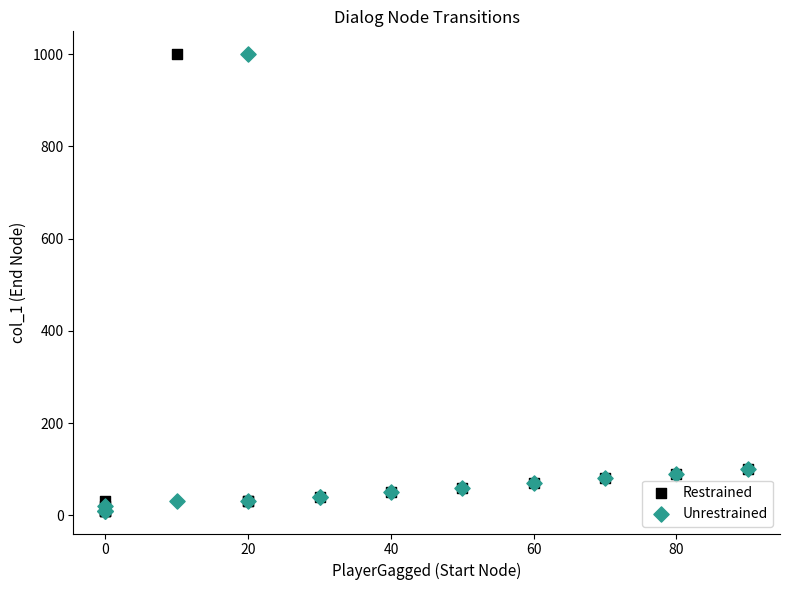

What are all the series names shown in the legend?

Restrained, Unrestrained